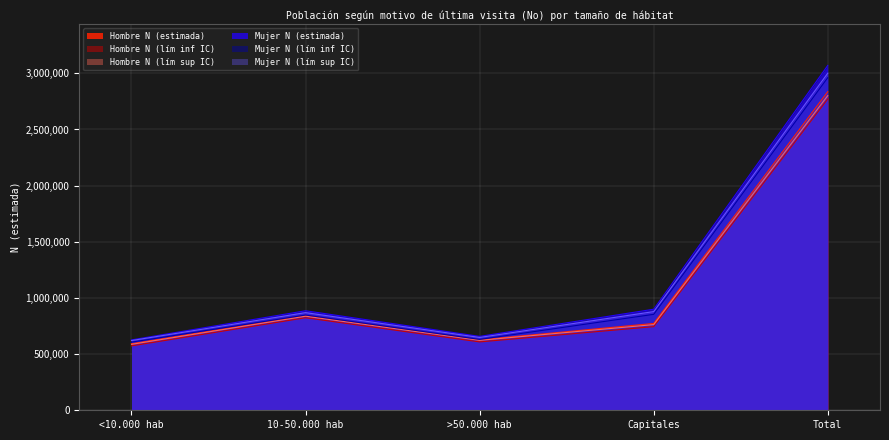

At which category does Mujer N (lím inf IC) reach its first local valley?

>50.000 hab